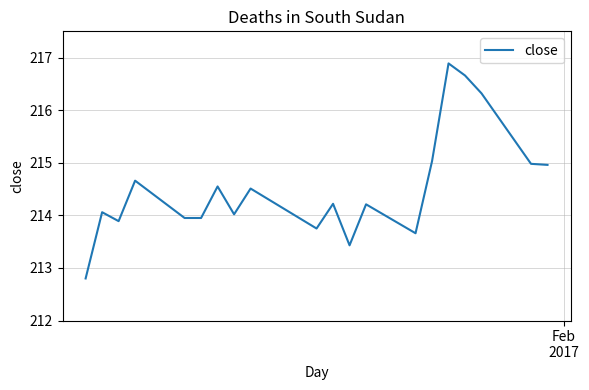

What is the sum of all values?

4290.5